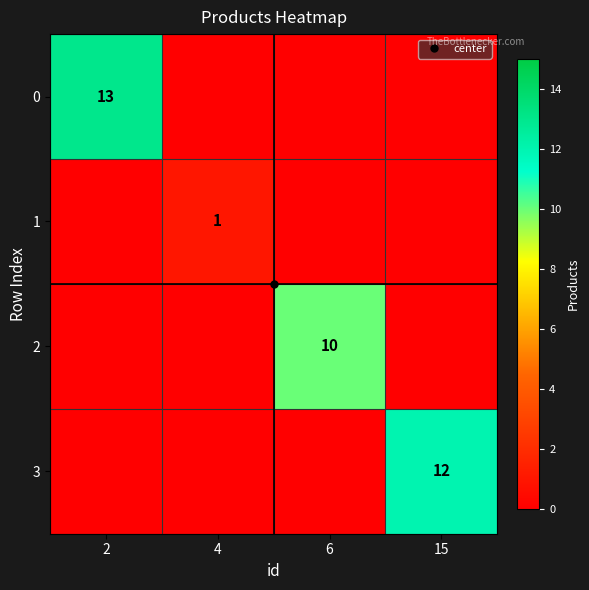

What is the average value of the 2 series?

2